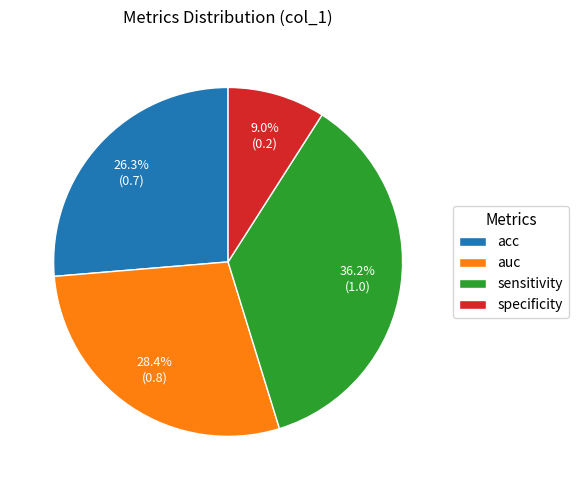

To the nearest percent, what portion does sensitivity represent?

36%